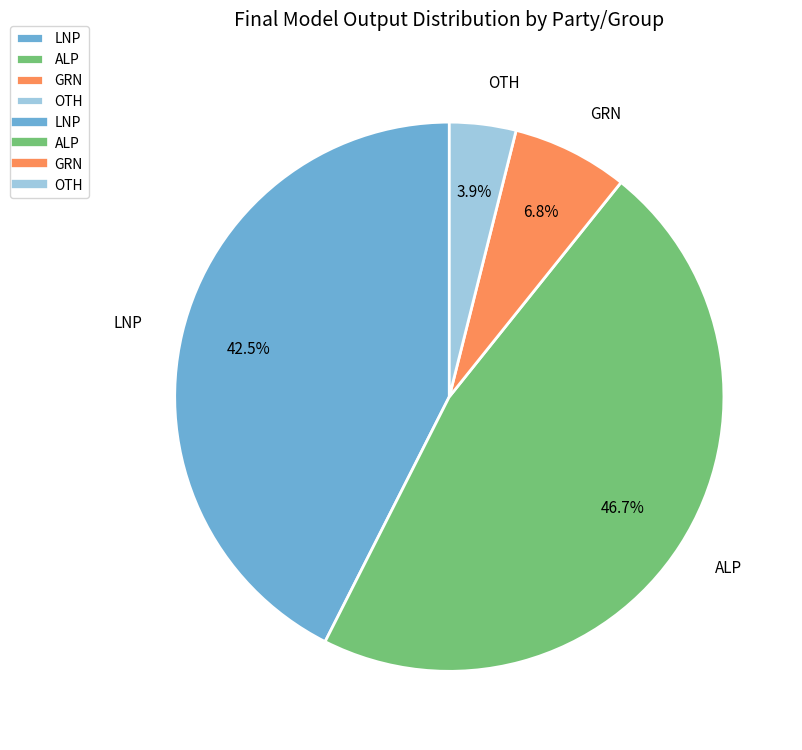

What percentage is the ALP slice, to the nearest percent?

47%